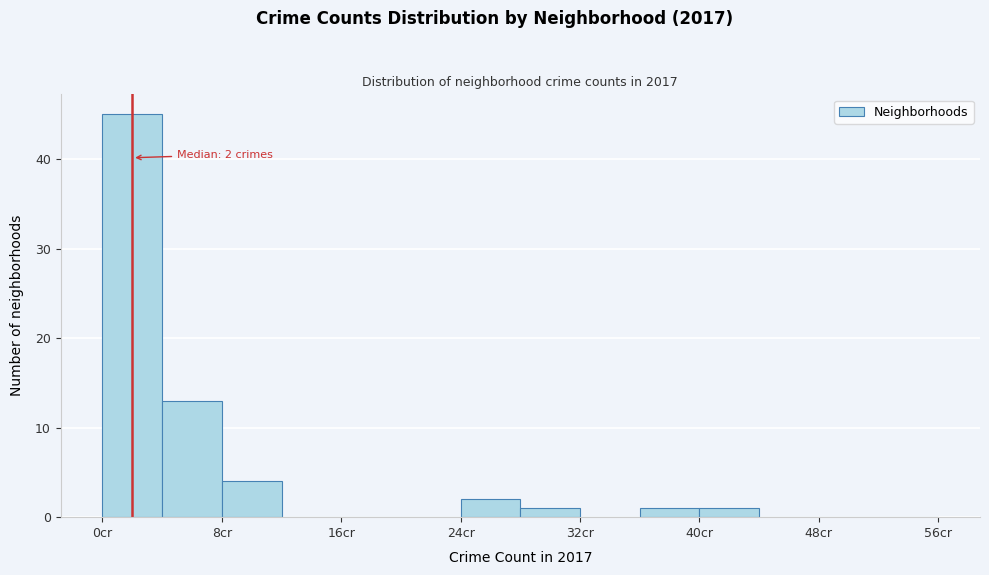

Which range on the x-axis has the tallest bar?

0 to 4